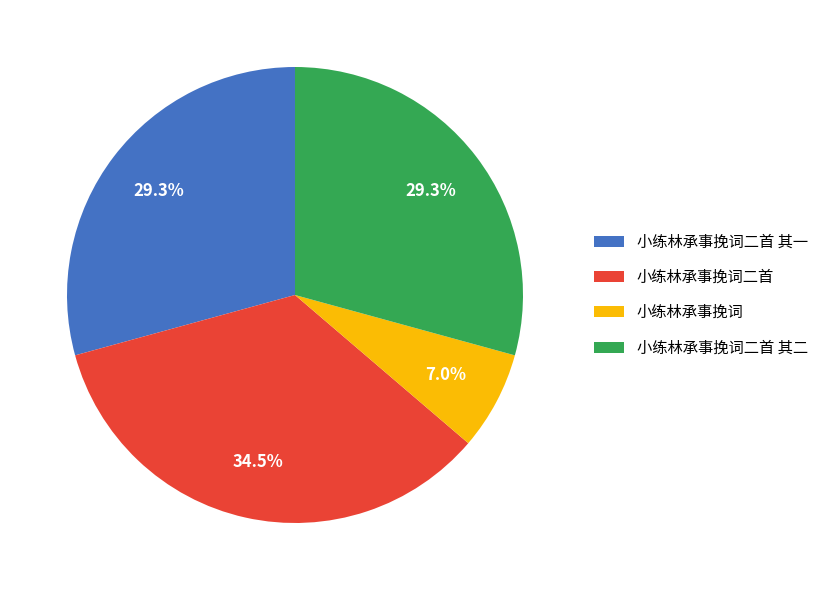

Does 小练林承事挽词二首 其二 represent more than half of the total?

No